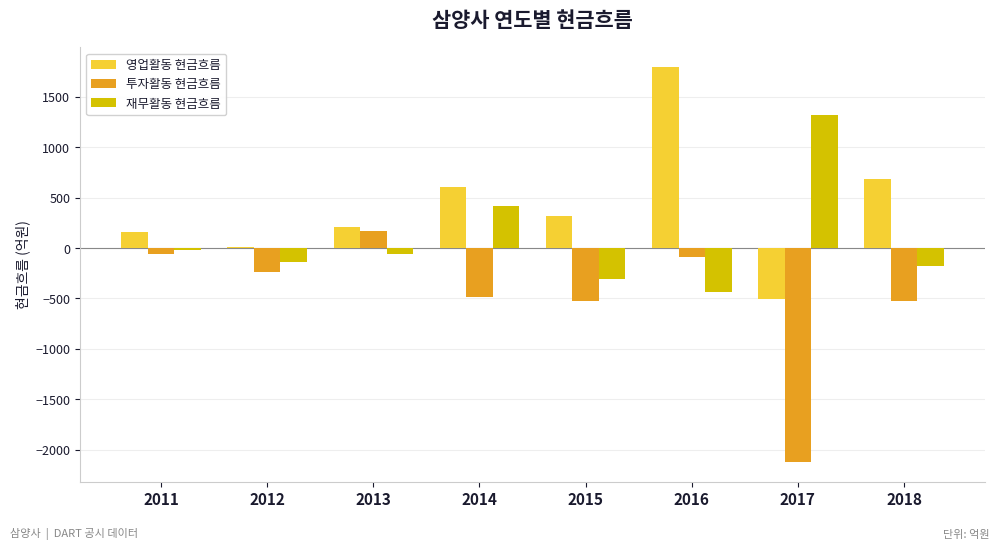

What is the spread (max minus min) of values at 2018?

1210.1